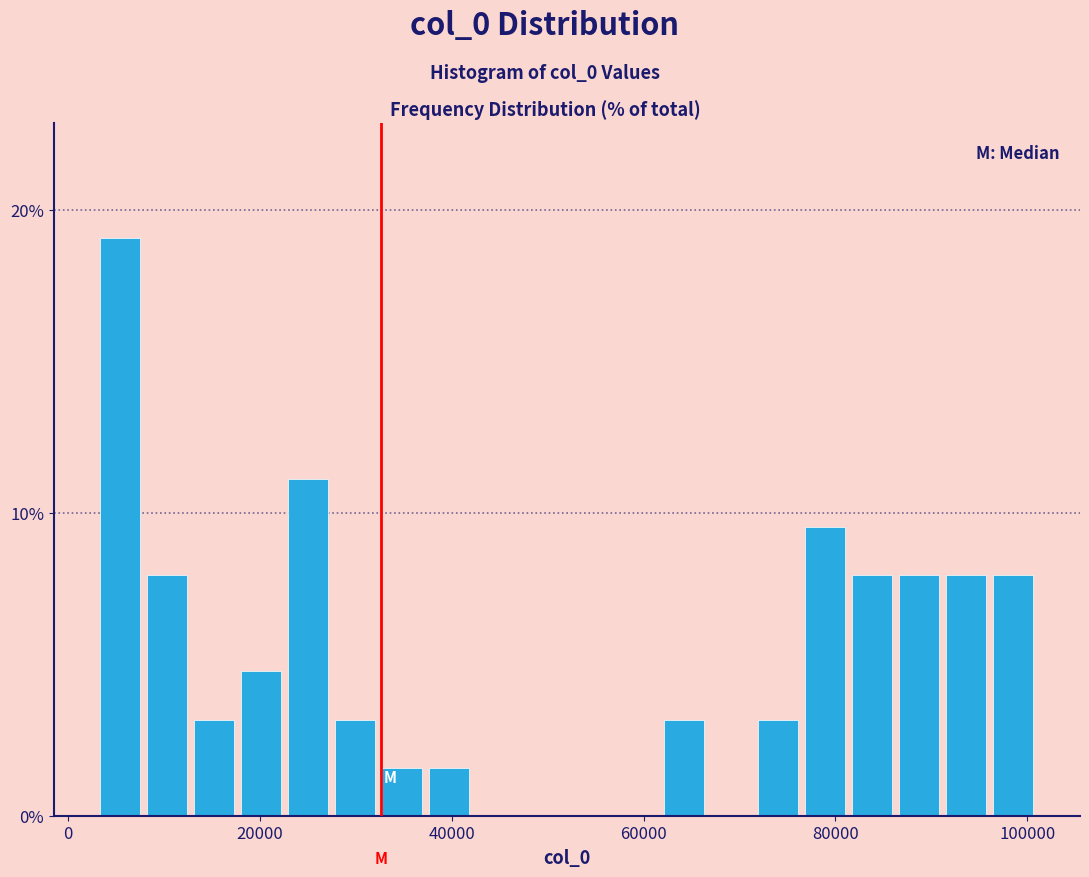

Around what value on the x-axis is the tallest bar? Give the approximate position of its centre, as read against the axis.

6000